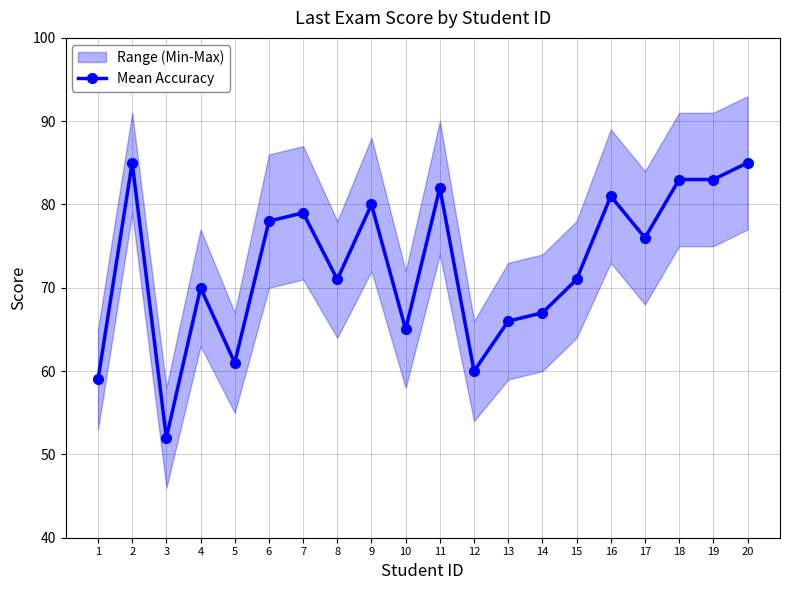

Which category has the highest value across all series?

2